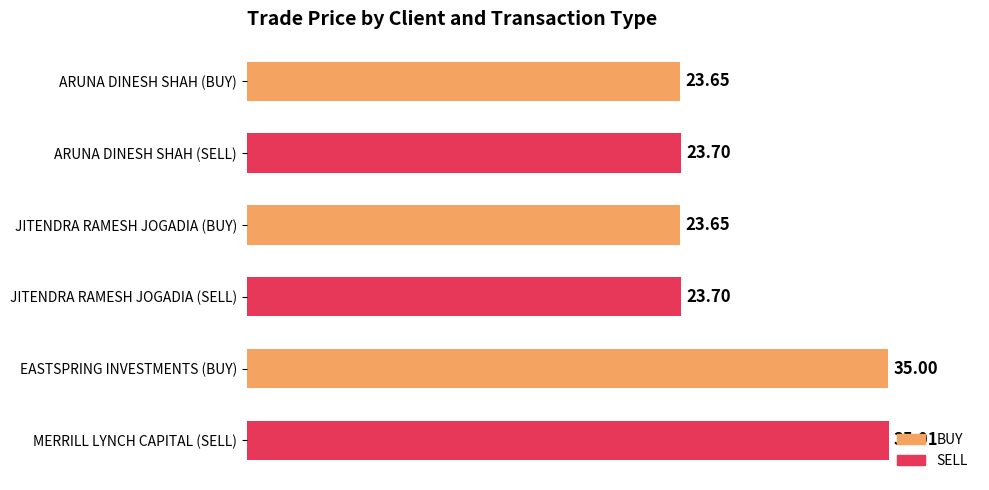

What is the difference between the maximum and minimum values?

11.4